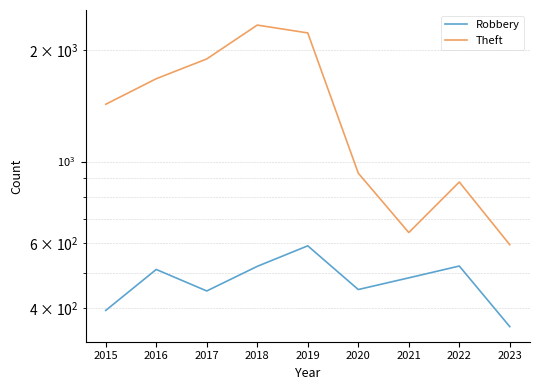

Reading left to right, what are all the values shown in this chart?

Robbery: 2015=395	2016=510	2017=446	2018=520	2019=591	2020=450	2021=484	2022=521	2023=357
Theft: 2015=1429	2016=1676	2017=1896	2018=2342	2019=2230	2020=930	2021=642	2022=880	2023=595